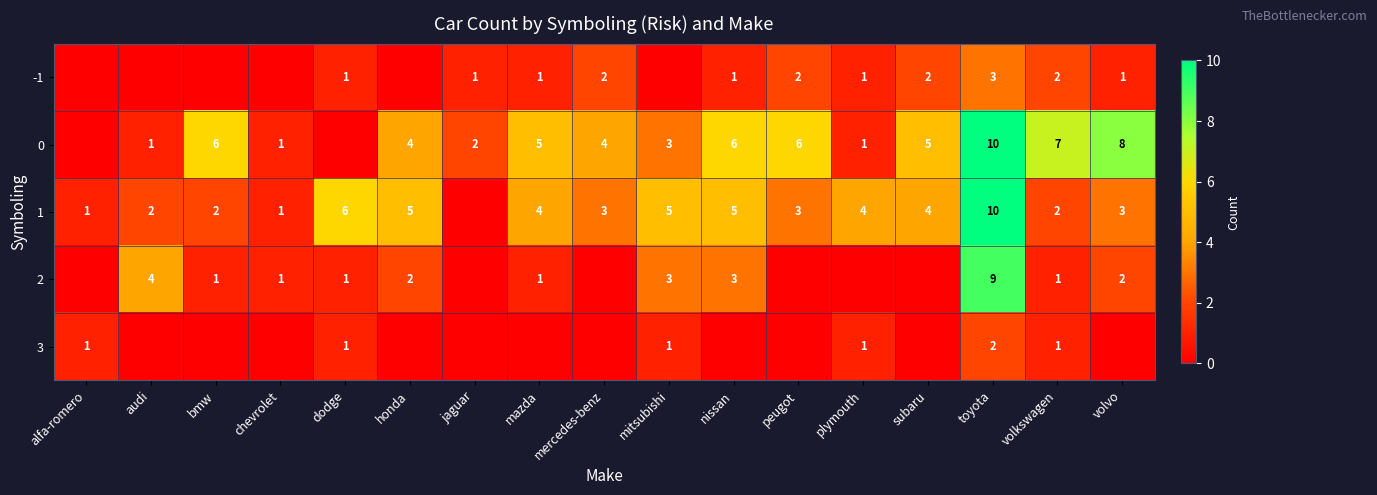

The value of 1 at dodge is 6. True or false?

True